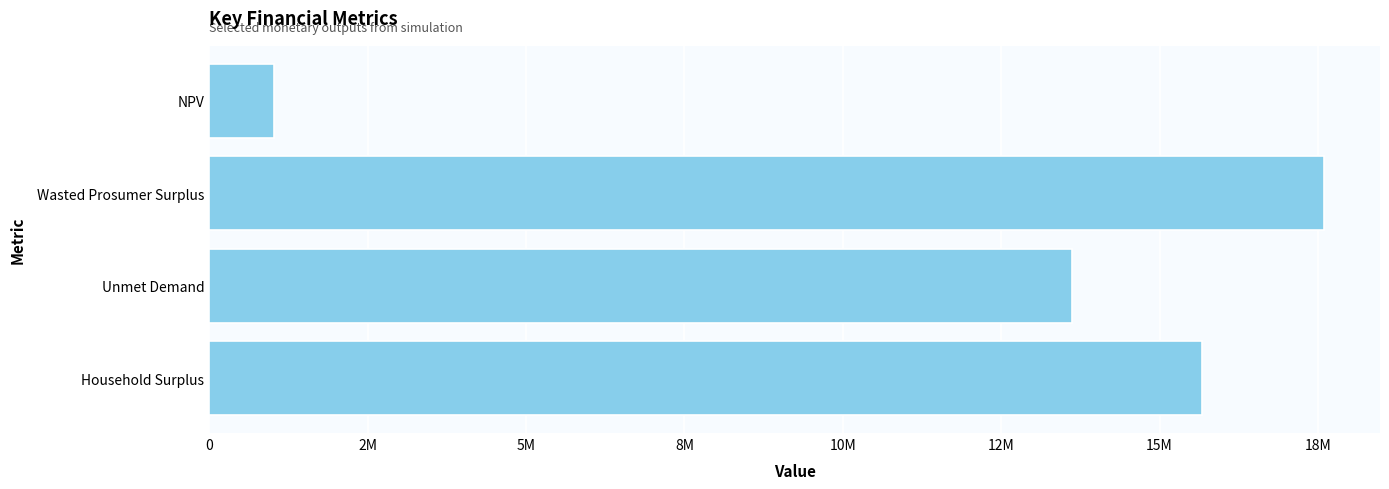

List the labels in order of value, smallest first.

NPV, Unmet Demand, Household Surplus, Wasted Prosumer Surplus